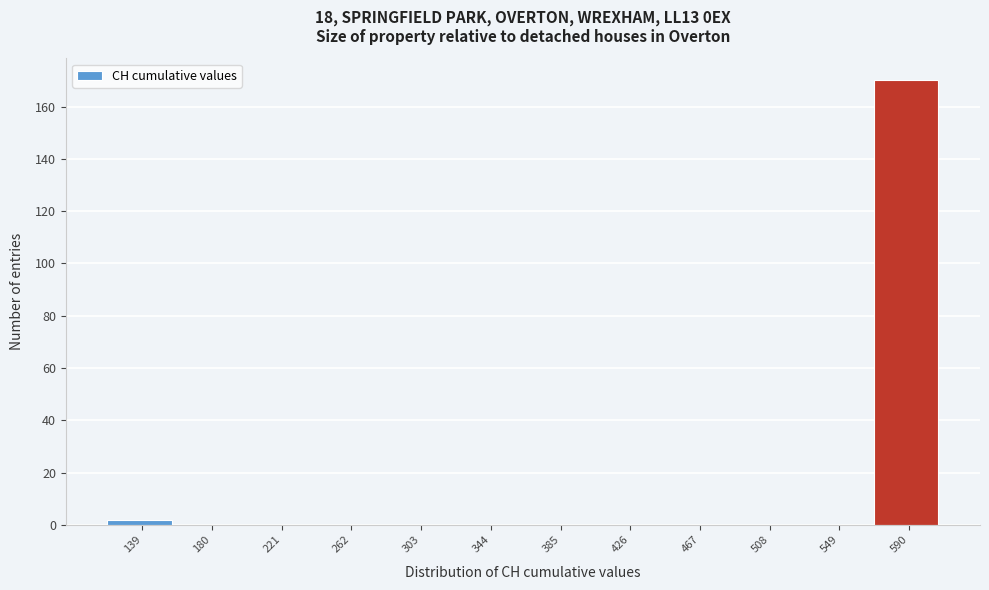

Reading left to right, what are all the values shown in this chart?

139=2	180=0	221=0	262=0	303=0	344=0	385=0	426=0	467=0	508=0	549=0	590=170